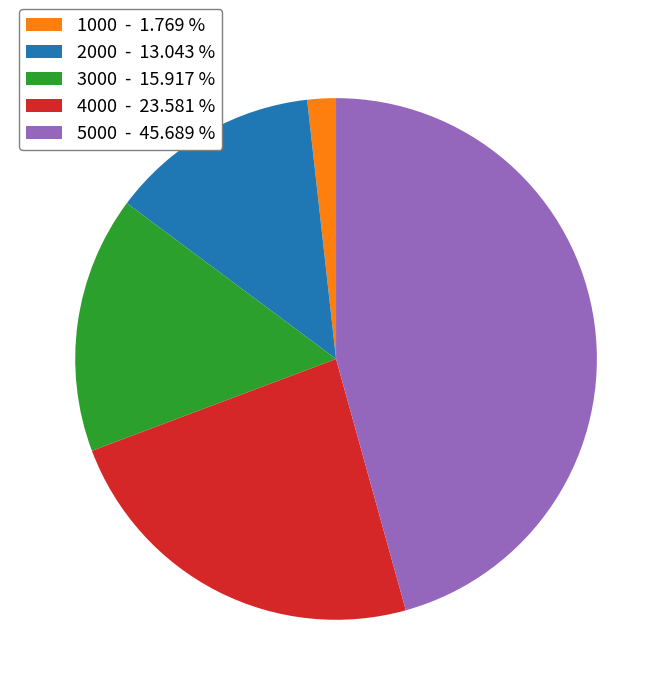

Combined, do 1000 - 1.769 % and 2000 - 13.043 % account for over 50%?

No